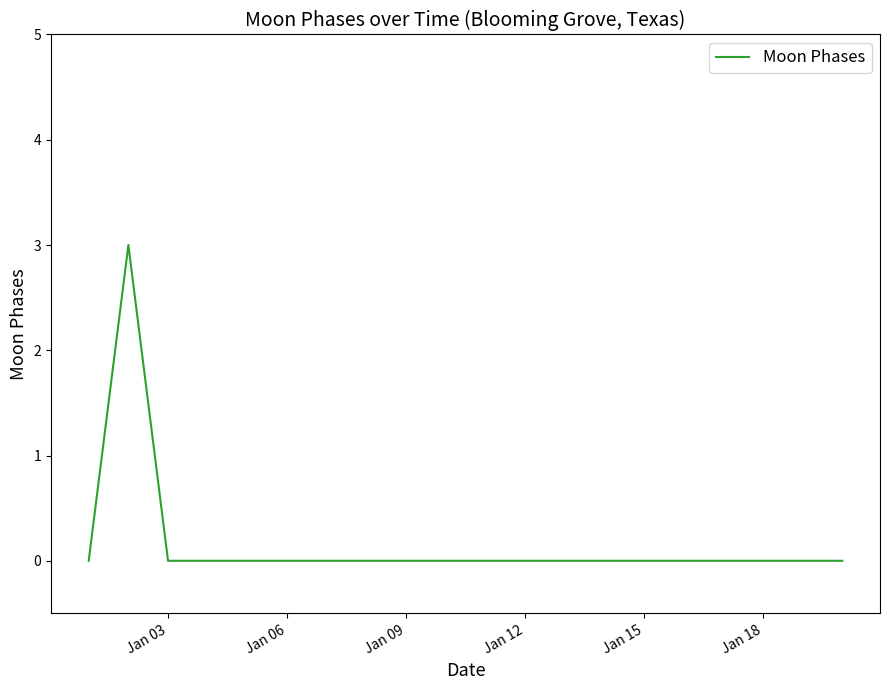

How many lines are shown in the chart?

1